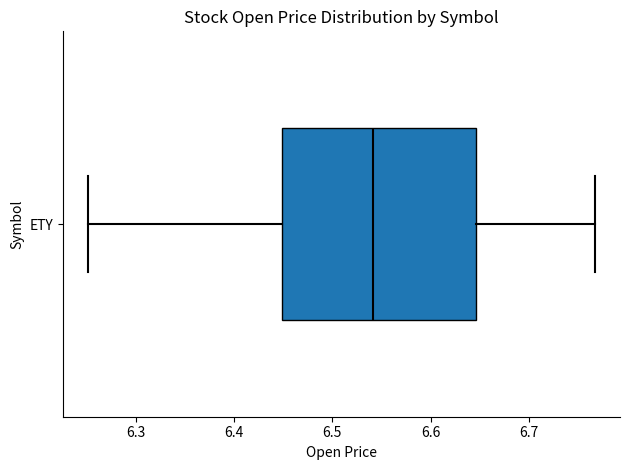

Where is the right edge of the box for ETY on the x-axis? The values are not printed on the chart, so give them approximately, as read against the axis.

6.65